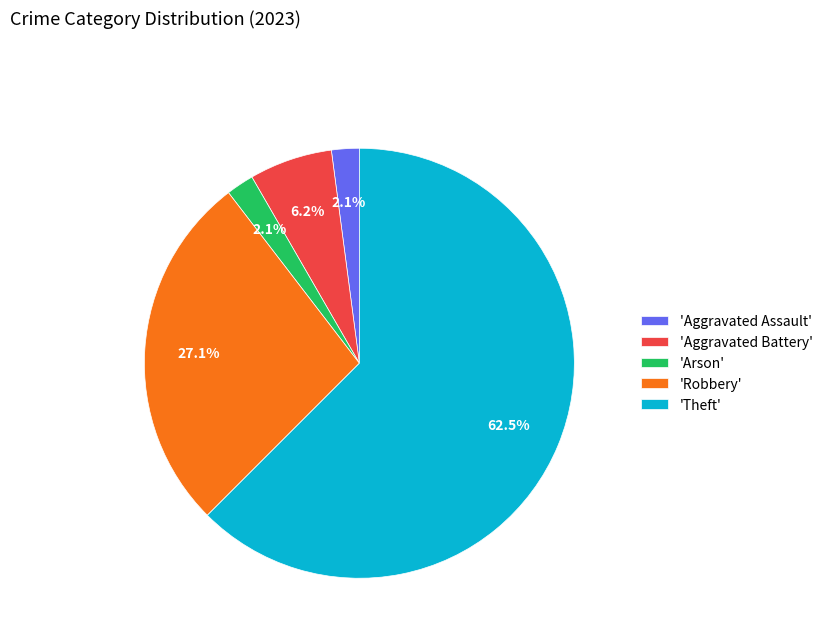

Is 'Robbery' the majority of the pie?

No